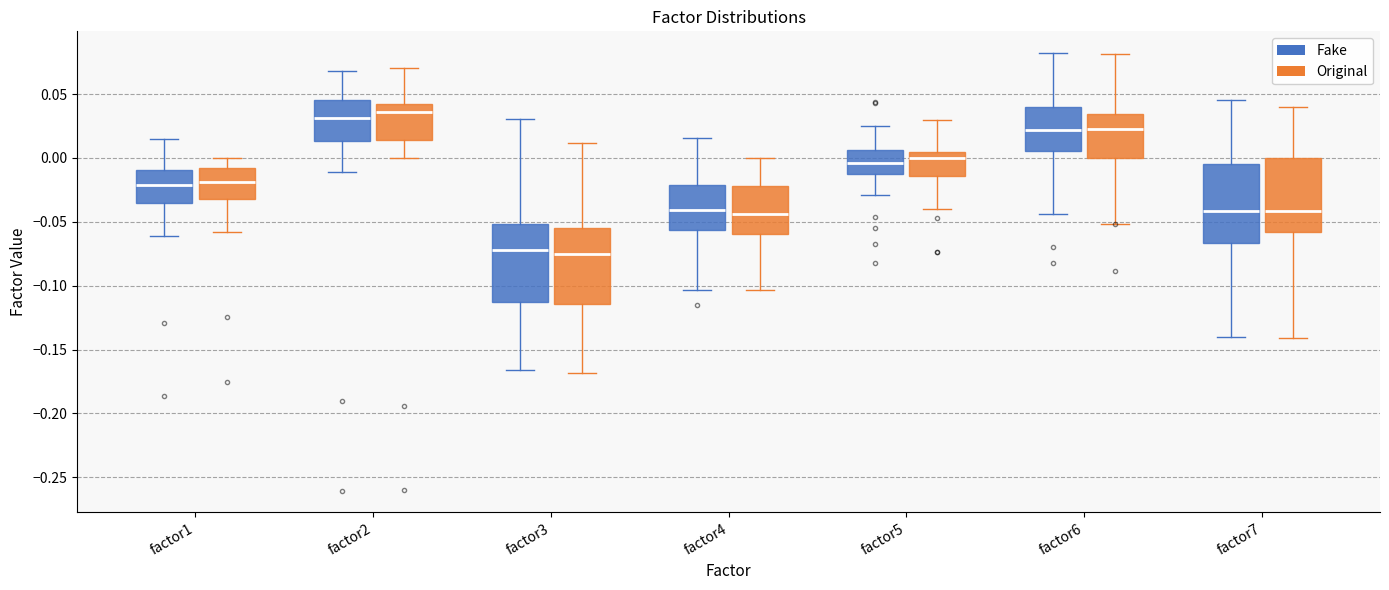

Reading left to right, transcribe this box plot: for each box, give where its median line is, the range the box spans, and where its two whiskers end, as read against the y-axis. The values are not printed on the chart, so give them approximately, as read against the axis.

factor1 (Fake): median -0.020, box -0.035 to -0.010, whiskers -0.060 to 0.015
factor1 (Original): median -0.020, box -0.030 to -0.010, whiskers -0.060 to 0.000
factor2 (Fake): median 0.030, box 0.015 to 0.045, whiskers -0.010 to 0.070
factor2 (Original): median 0.035, box 0.015 to 0.045, whiskers 0.000 to 0.070
factor3 (Fake): median -0.070, box -0.115 to -0.050, whiskers -0.165 to 0.030
factor3 (Original): median -0.075, box -0.115 to -0.055, whiskers -0.170 to 0.010
factor4 (Fake): median -0.040, box -0.055 to -0.020, whiskers -0.105 to 0.015
factor4 (Original): median -0.045, box -0.060 to -0.020, whiskers -0.105 to 0.000
factor5 (Fake): median -0.005, box -0.010 to 0.005, whiskers -0.030 to 0.025
factor5 (Original): median 0.000, box -0.015 to 0.005, whiskers -0.040 to 0.030
factor6 (Fake): median 0.020, box 0.005 to 0.040, whiskers -0.045 to 0.080
factor6 (Original): median 0.025, box 0.000 to 0.035, whiskers -0.050 to 0.080
factor7 (Fake): median -0.040, box -0.065 to -0.005, whiskers -0.140 to 0.045
factor7 (Original): median -0.040, box -0.060 to 0.000, whiskers -0.140 to 0.040